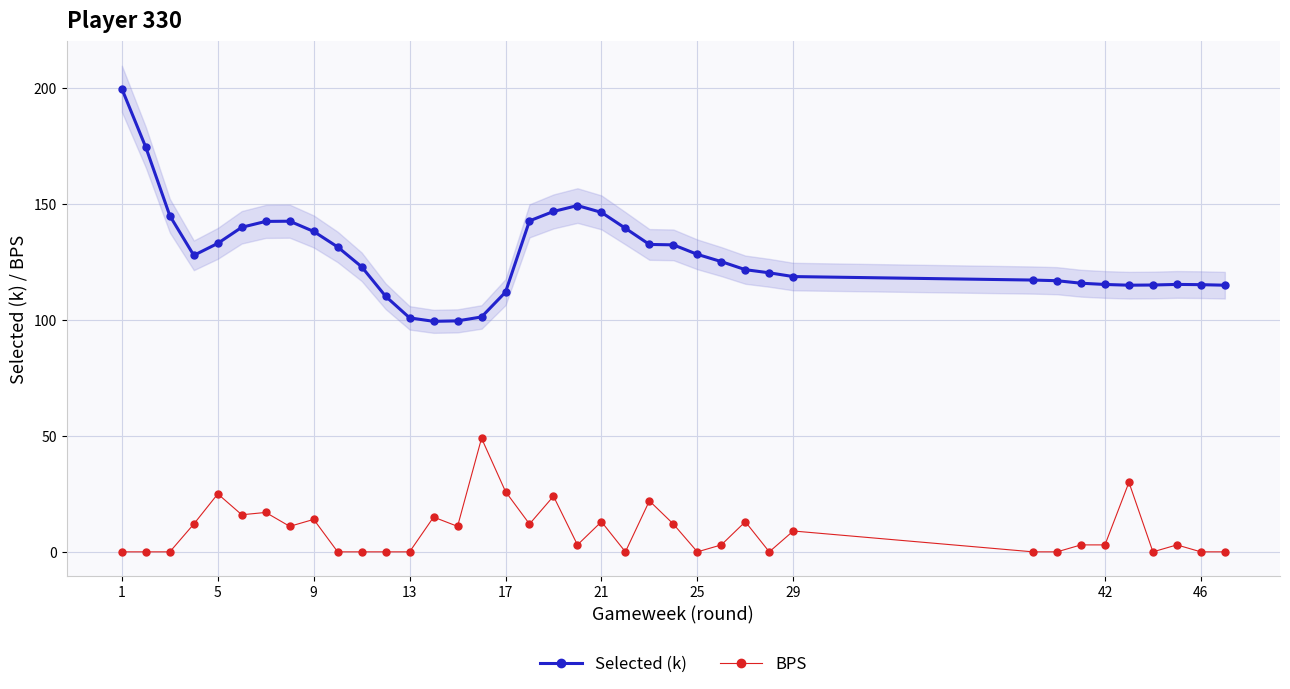

True or false: BPS and Selected (k) cross at least once.

False